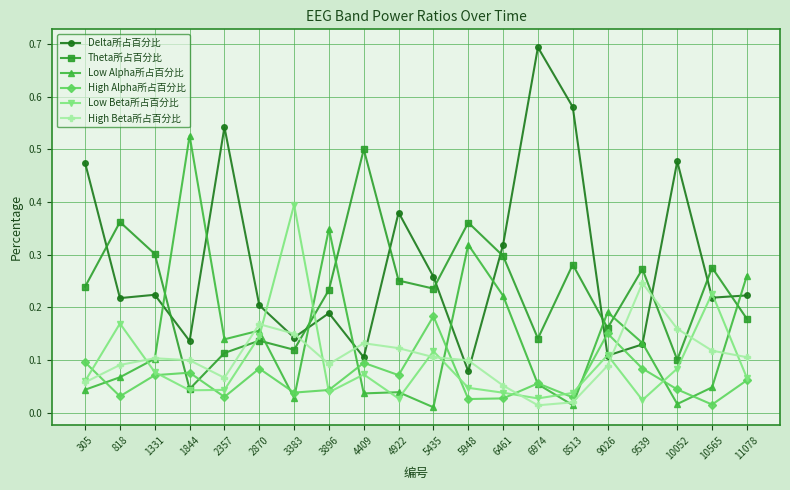

True or false: Low Alpha所占百分比 has more than 1 interior local peaks.

True